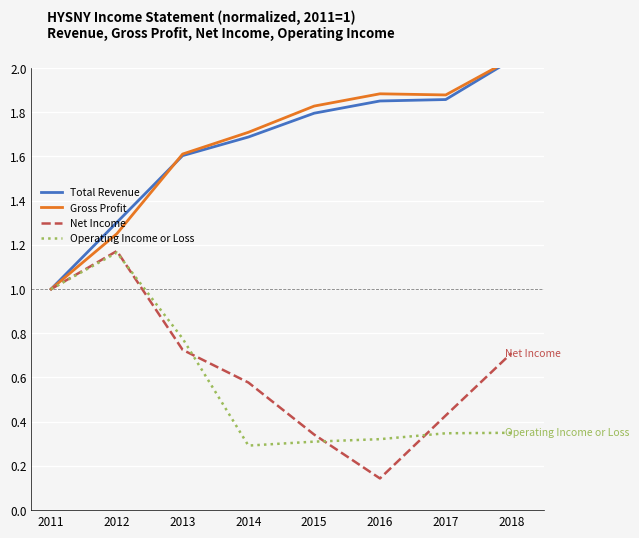

Reading left to right, transcribe all the data shown in this chart.

Total Revenue: 2011=1.0	2012=1.3	2013=1.6	2014=1.7	2015=1.8	2016=1.9	2017=1.9	2018=2.0
Gross Profit: 2011=1.0	2012=1.3	2013=1.6	2014=1.7	2015=1.8	2016=1.9	2017=1.9	2018=2.0
Net Income: 2011=1.0	2012=1.2	2013=0.7	2014=0.6	2015=0.3	2016=0.1	2017=0.4	2018=0.7
Operating Income or Loss: 2011=1.0	2012=1.2	2013=0.8	2014=0.3	2015=0.3	2016=0.3	2017=0.3	2018=0.3